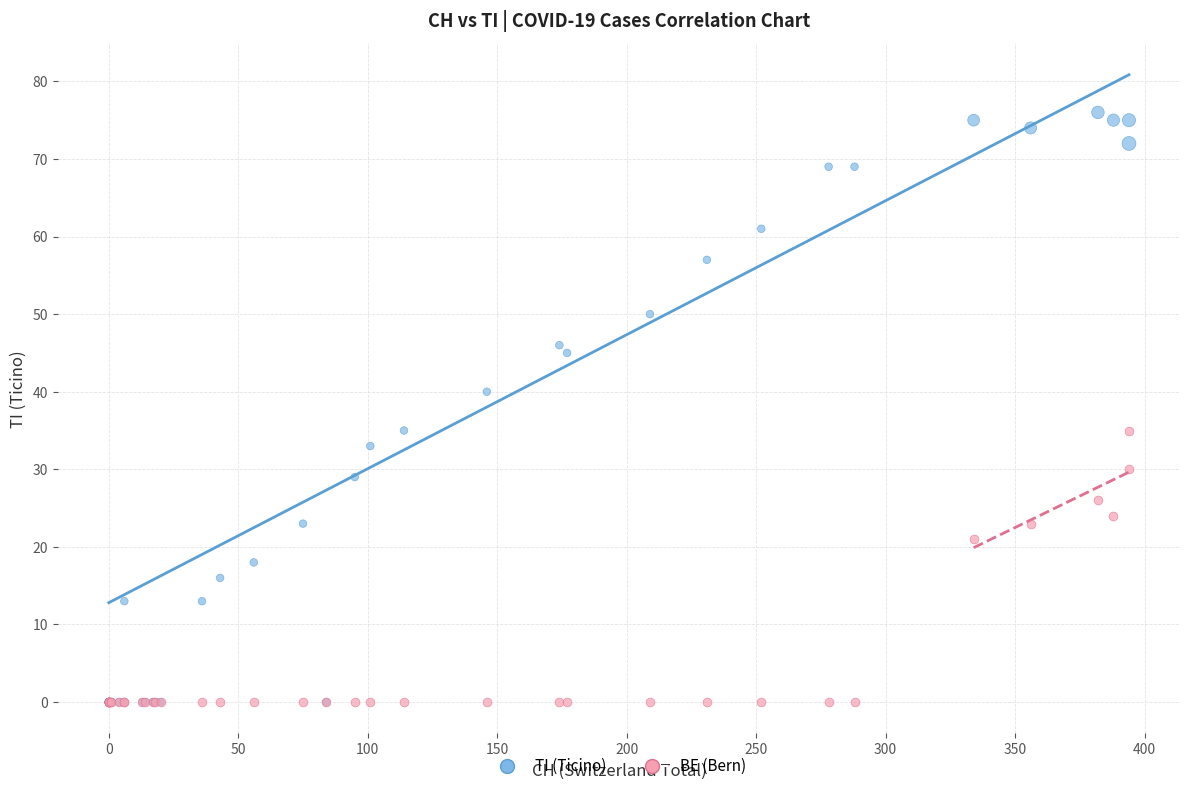

Across all series, what Y value is closest to 38?

40